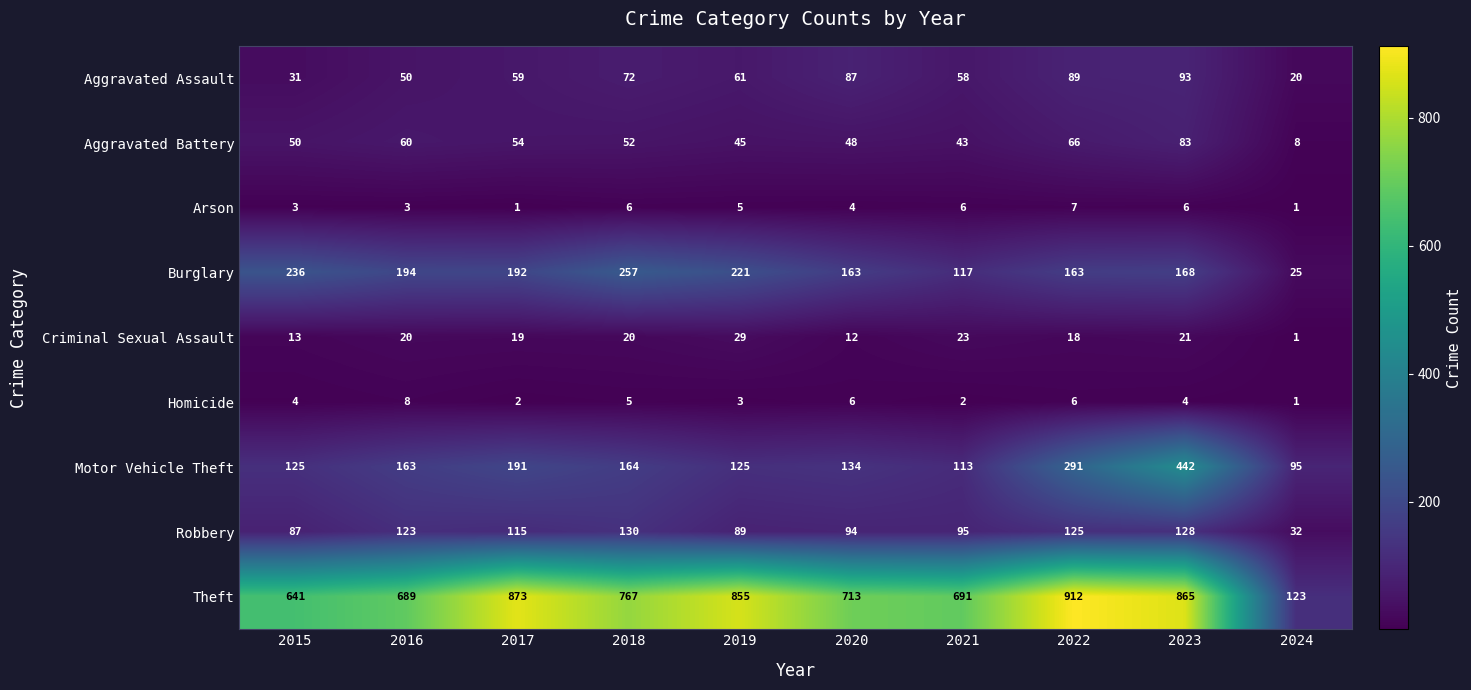

What is the difference between the second highest and minimum values in the Aggravated Assault series?

69